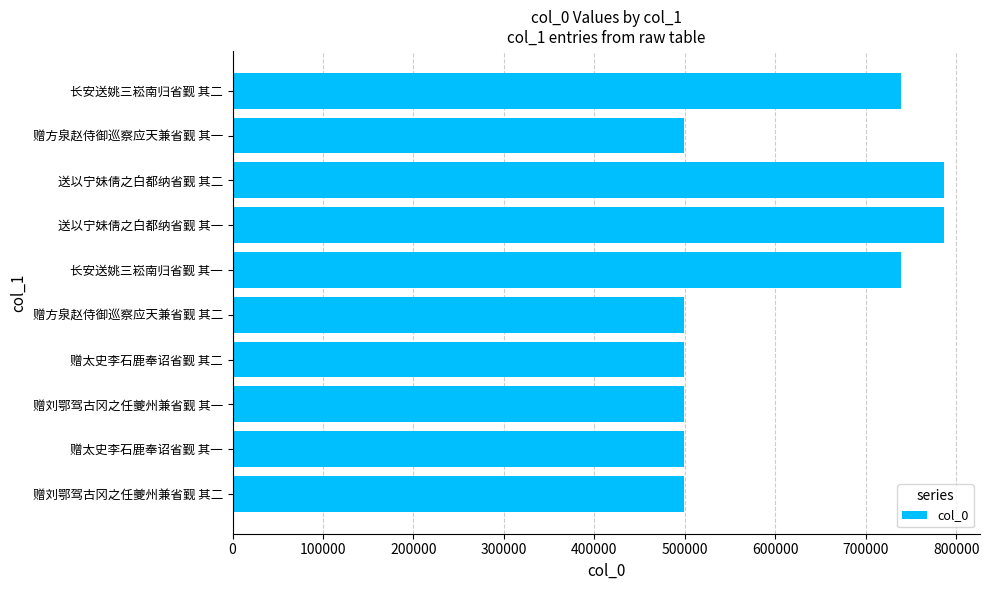

Does the chart contain stacked bars?

No